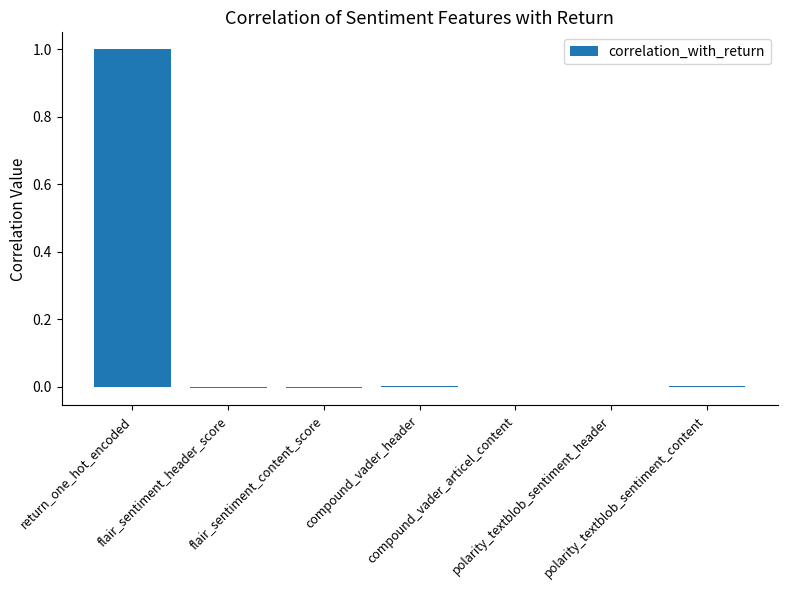

What is the sum of all values?

1.0